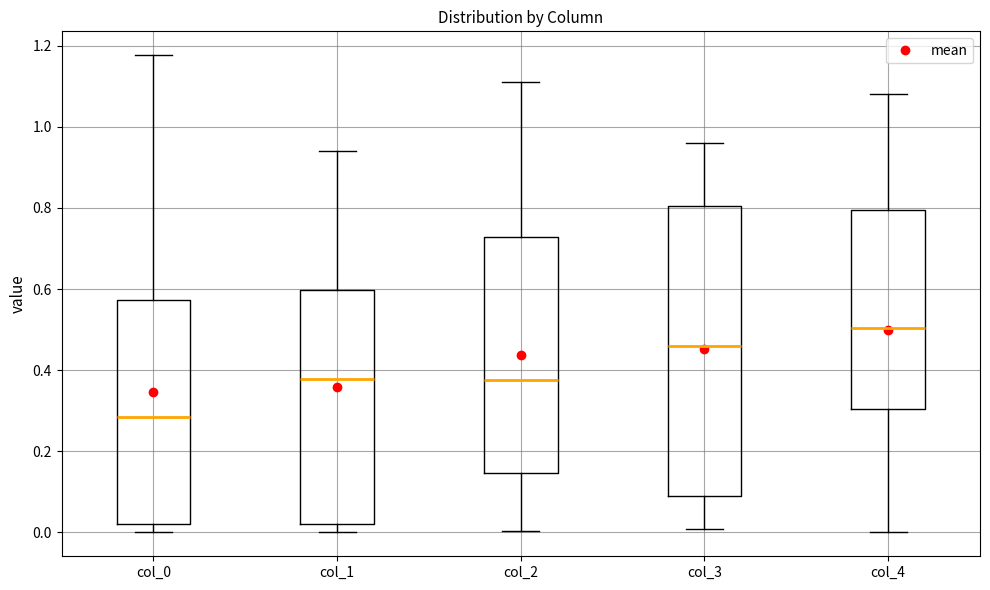

Which box's median line is the lowest?

col_0